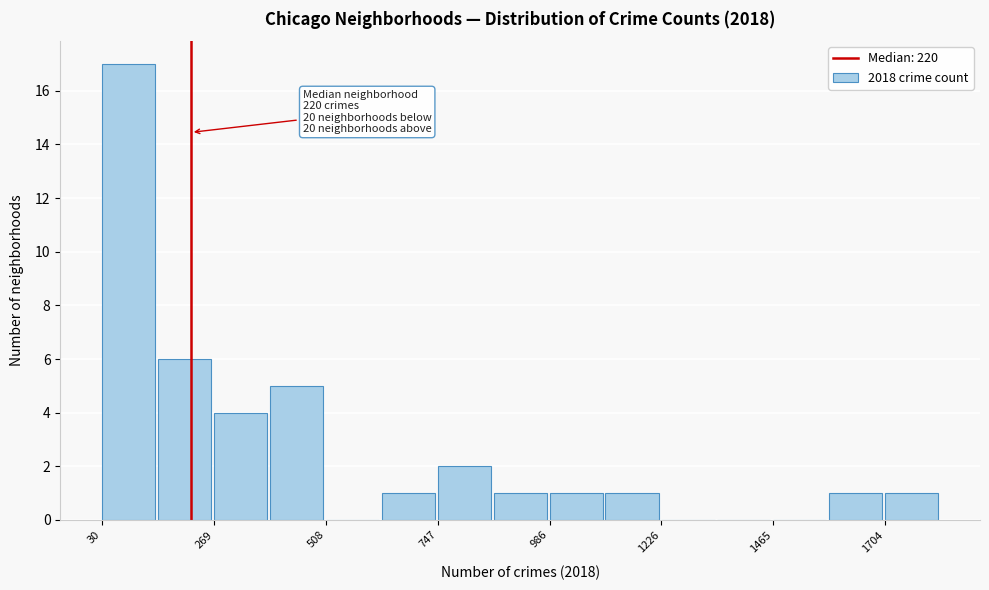

Read against the x-axis, roughly where is the centre of the tallest bar?

100